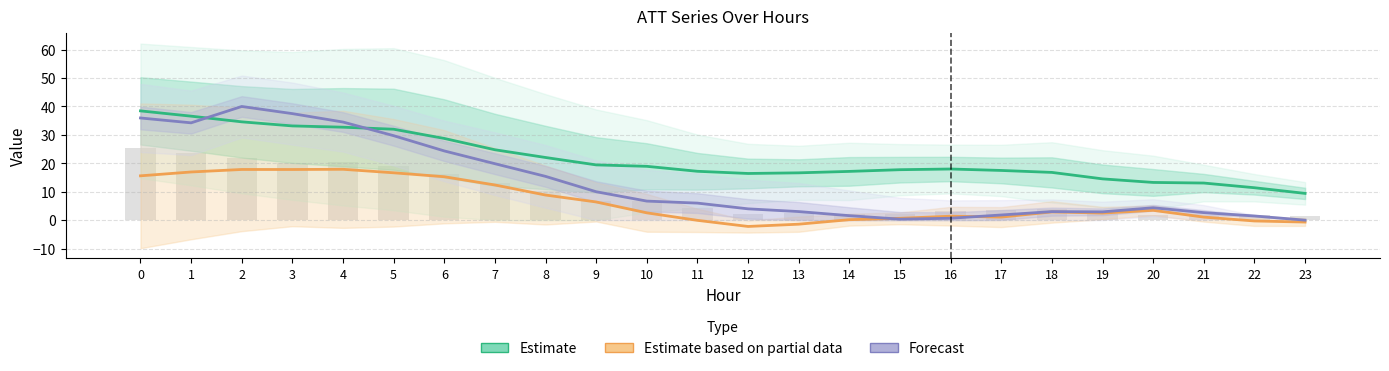

What is the difference between the maximum and minimum values in the Estimate series?

29.0